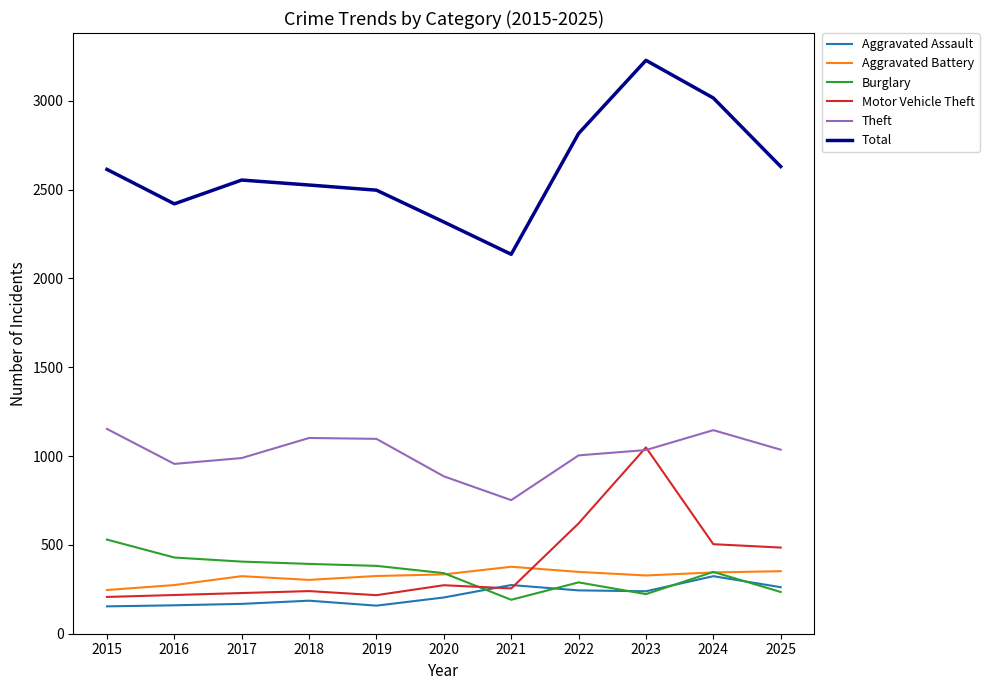

Where does the Total series first go above 2554?

2015